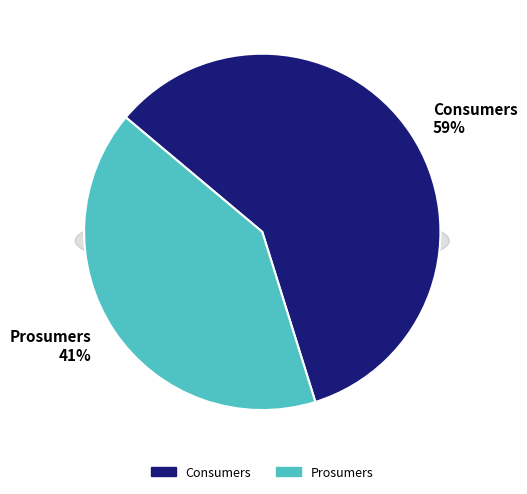

True or false: Prosumers accounts for 41% of the total.

True